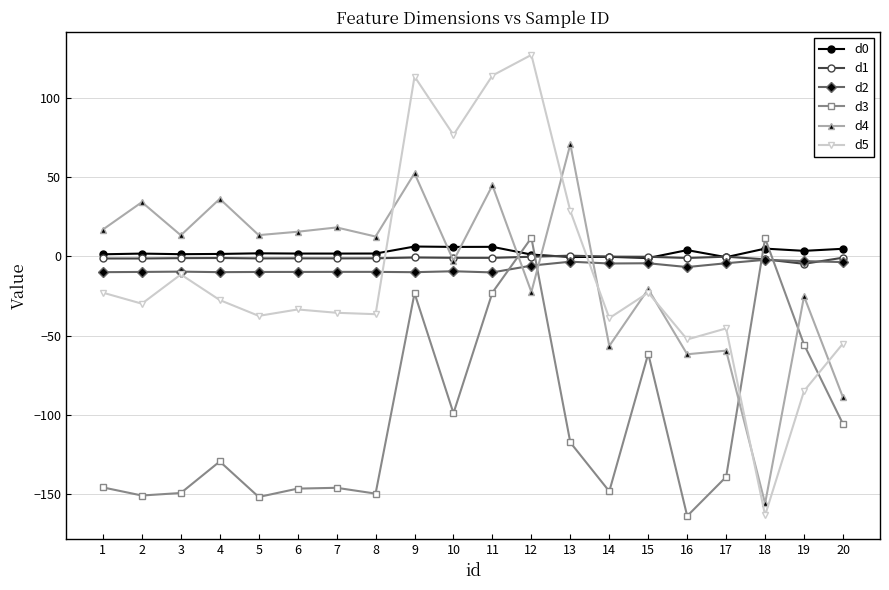

What is the value of the d5 point at the 1st from the left?

-22.9